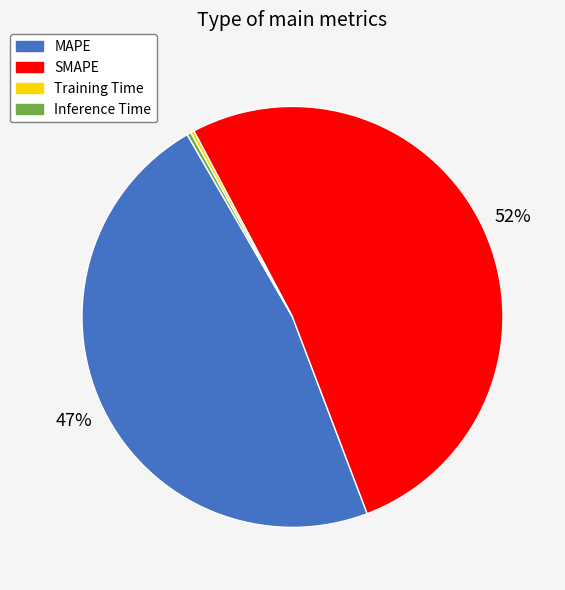

Which category has the biggest portion of the pie?

SMAPE